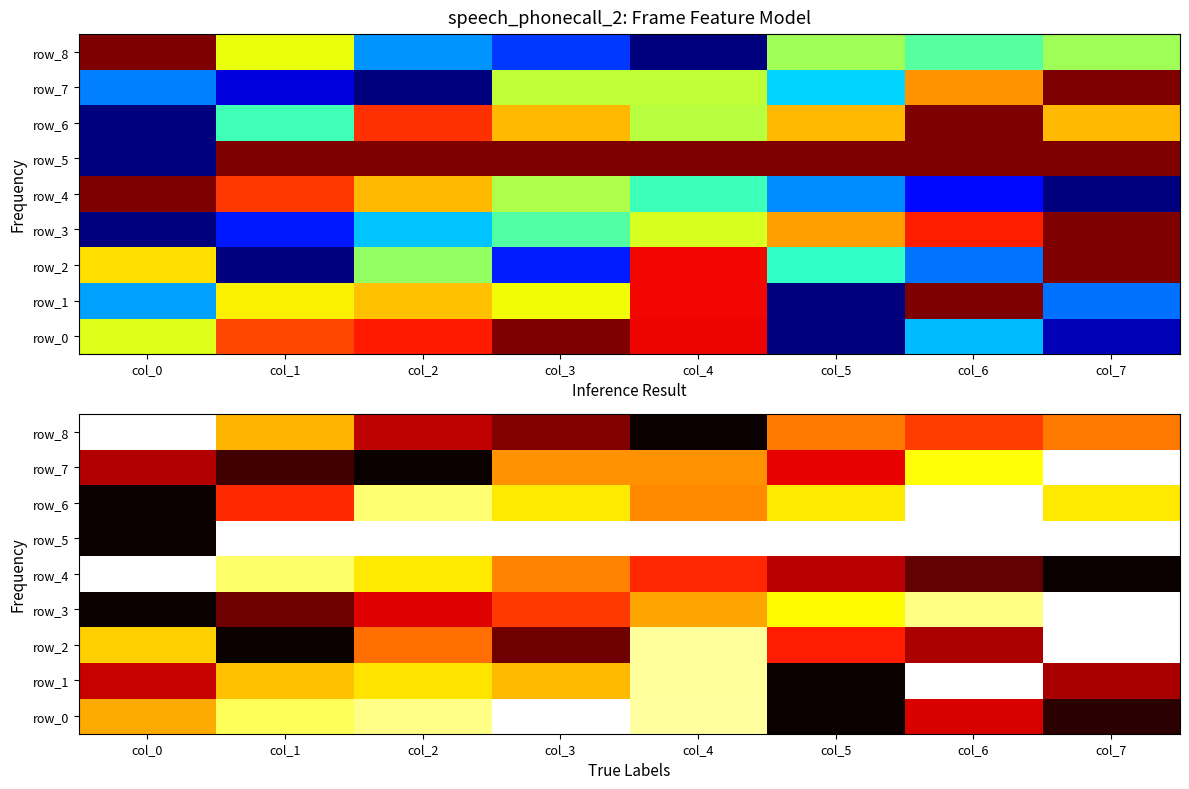

Reading left to right, extract all data points from this chart.

row_0: 0.6	0.8	0.9	1.0	0.9	0.0	0.3	0.0
row_1: 0.3	0.7	0.7	0.6	0.9	0.0	1.0	0.2
row_2: 0.7	0.0	0.5	0.2	0.9	0.4	0.2	1.0
row_3: 0.0	0.2	0.3	0.4	0.6	0.7	0.9	1.0
row_4: 1.0	0.8	0.7	0.6	0.4	0.3	0.1	0.0
row_5: 0.0	1.0	1.0	1.0	1.0	1.0	1.0	1.0
row_6: 0.0	0.4	0.9	0.7	0.6	0.7	1.0	0.7
row_7: 0.3	0.1	0.0	0.6	0.6	0.3	0.8	1.0
row_8: 1.0	0.6	0.3	0.2	0.0	0.5	0.5	0.5